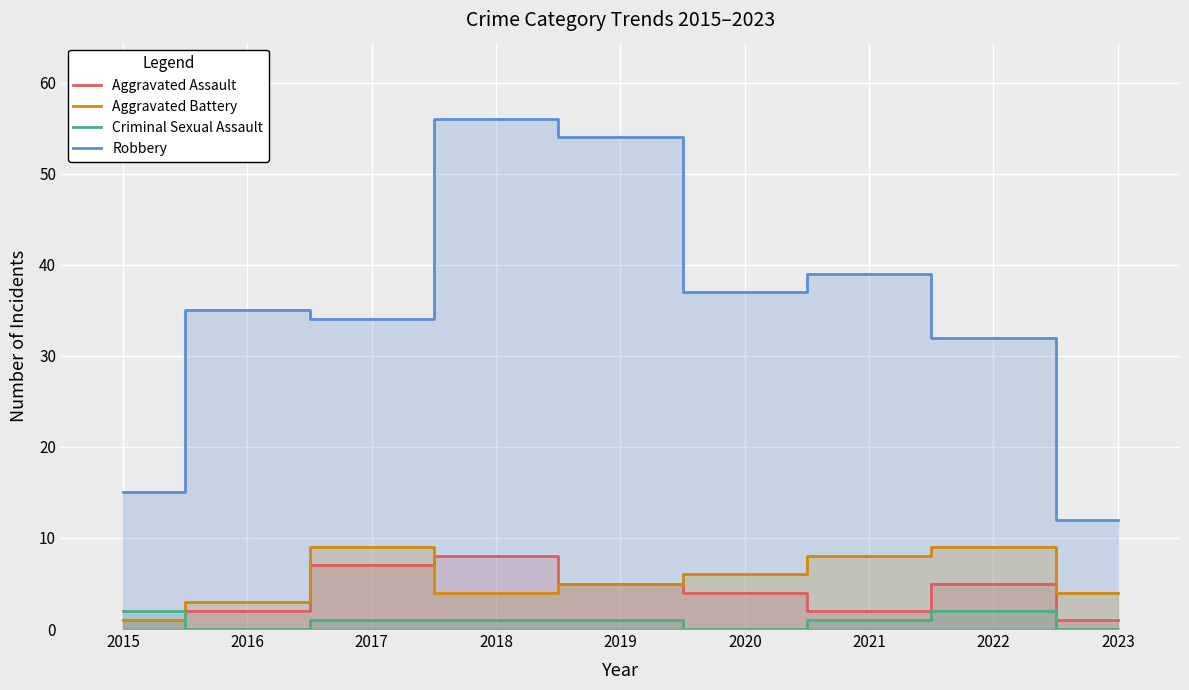

The Aggravated Battery series shows 6 at 2020. True or false?

True